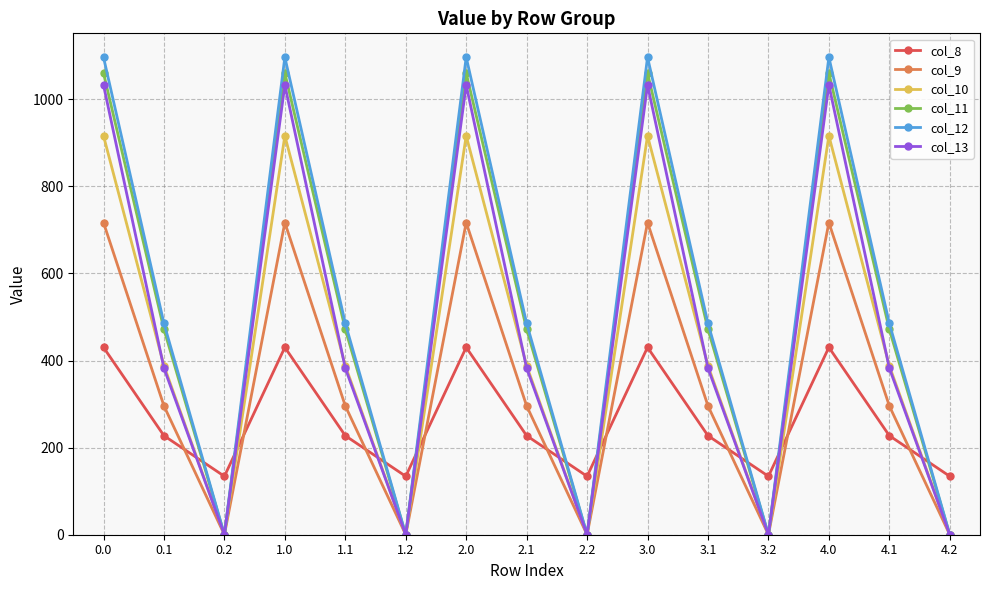

At how many categories does at least one series exceed 948?

5